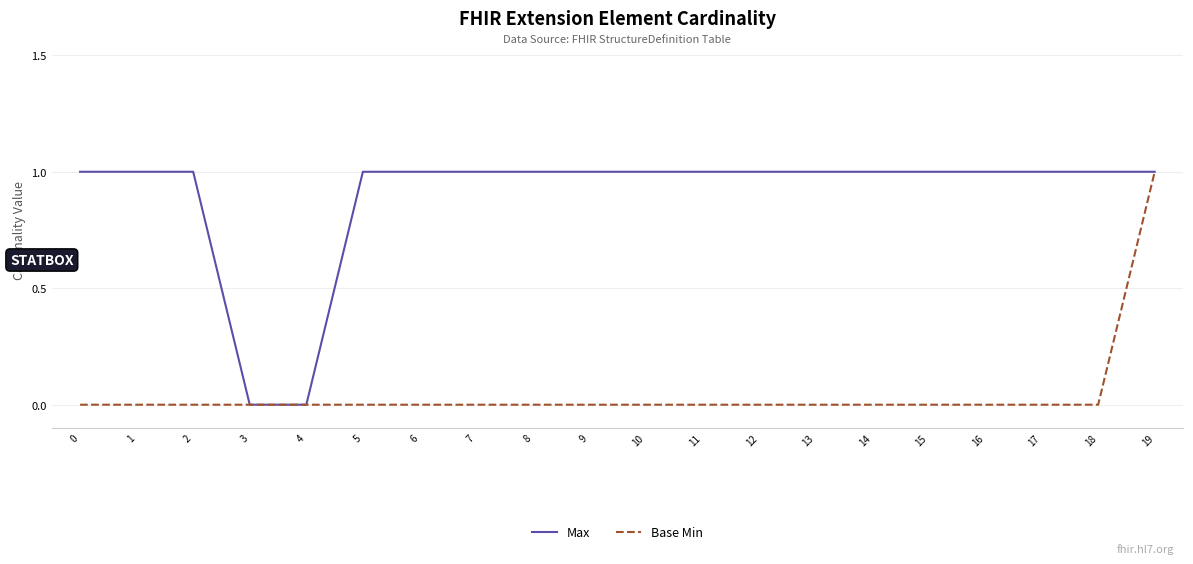

Between 4 and 9, which series saw the biggest shift?

Max